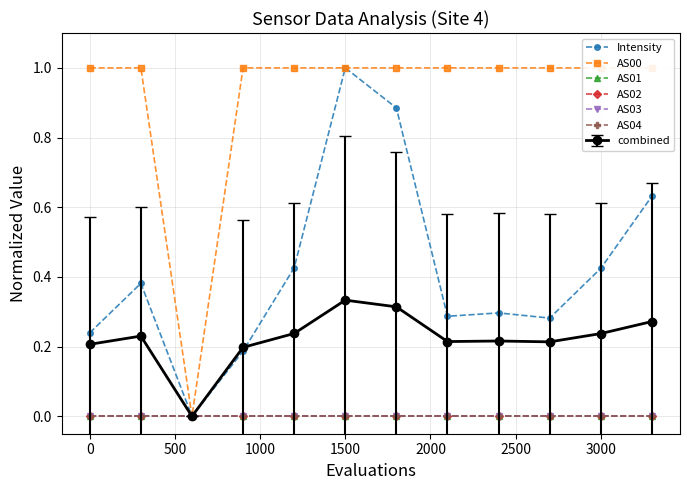

Between 1500 and 3000, which series saw the biggest shift?

Intensity